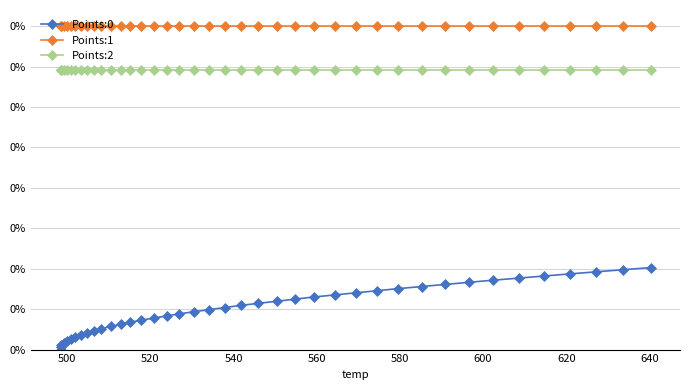

Does the chart display data point markers on the line(s)?

Yes